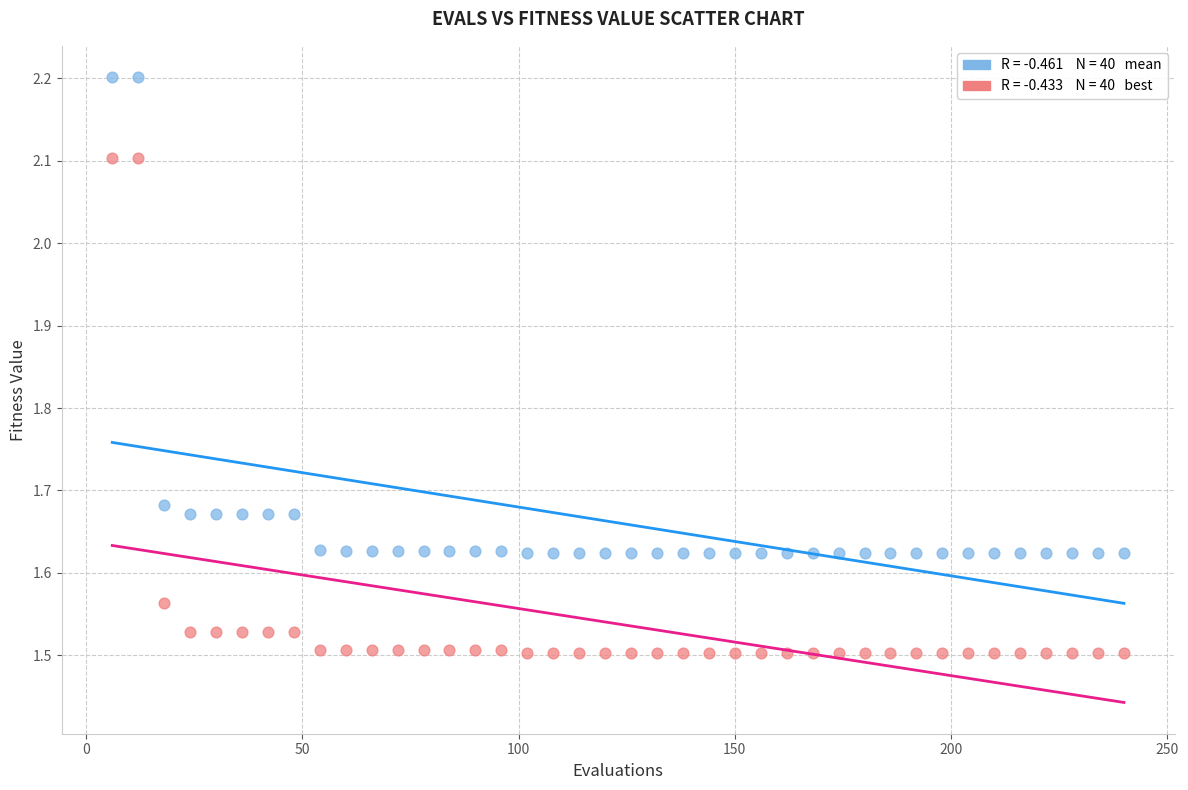

Across all data points, what is the range of X values (max minus min)?

234.0